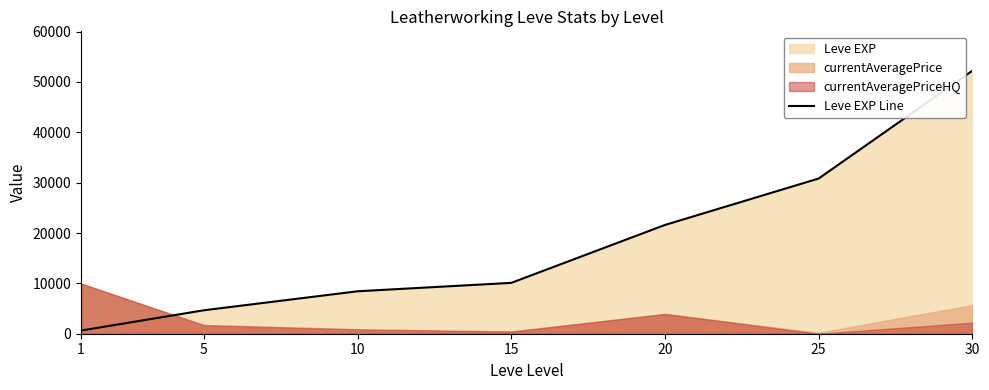

Reading left to right, what are all the values shown in this chart?

630	4660	8430	10100	21600	30820	52220